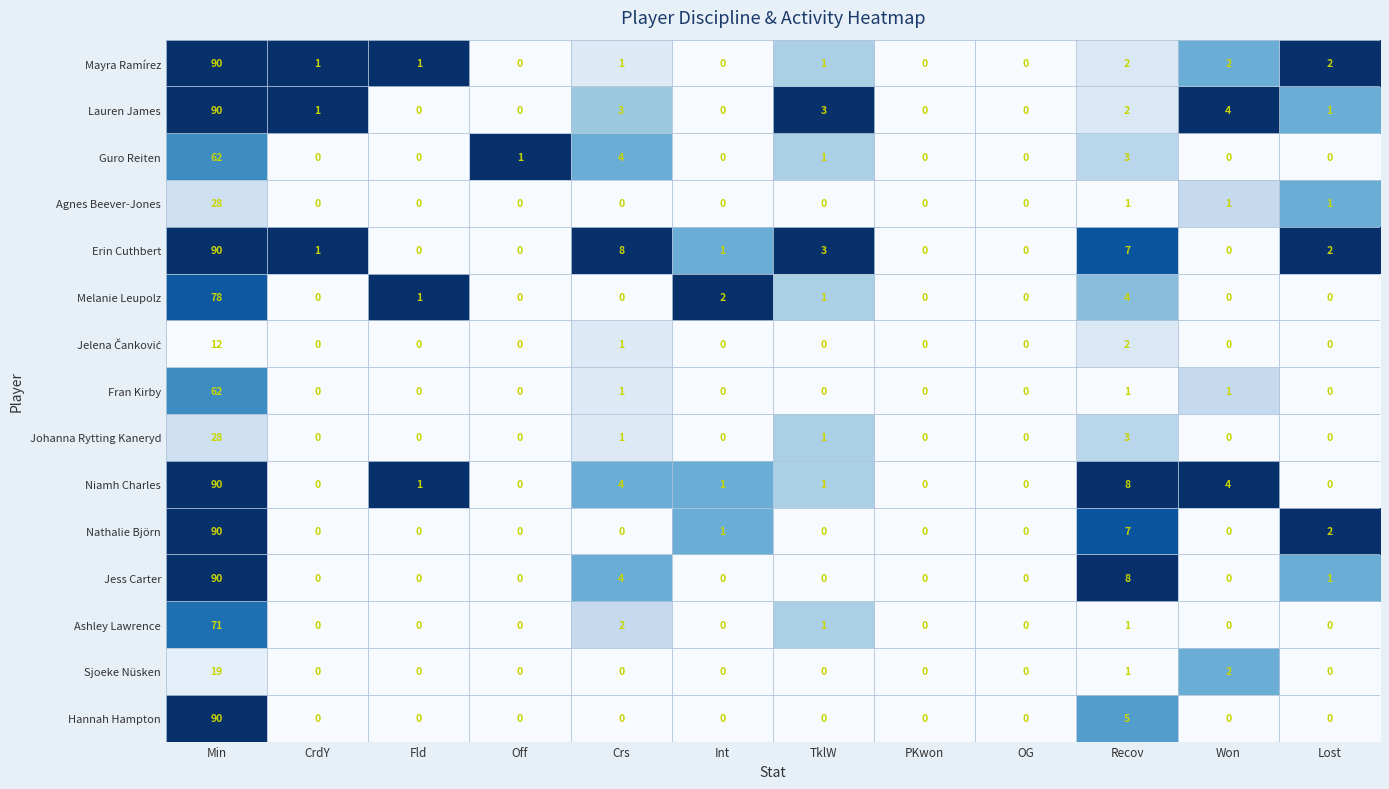

What is the difference between the highest and lowest values at Crs?

8